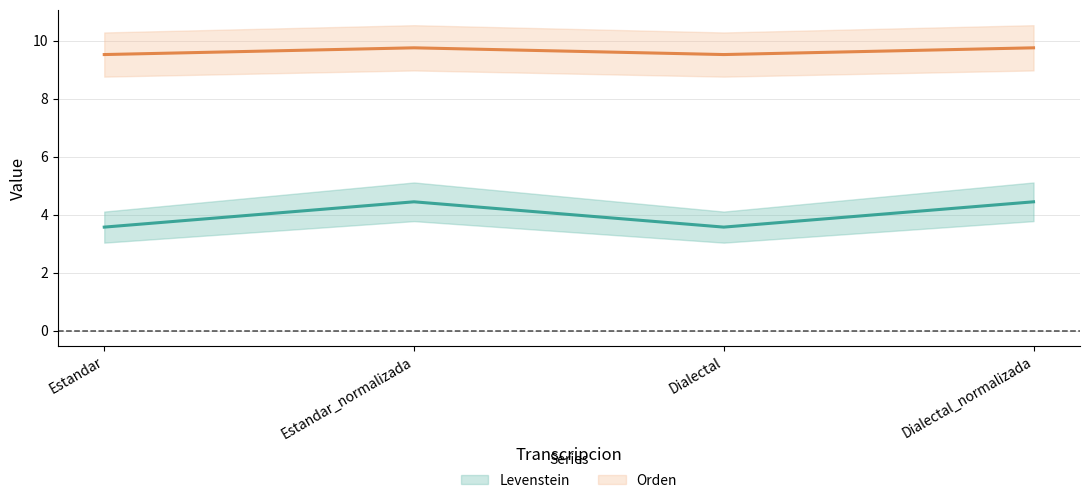

What is the spread (max minus min) of values at Estandar?

6.0